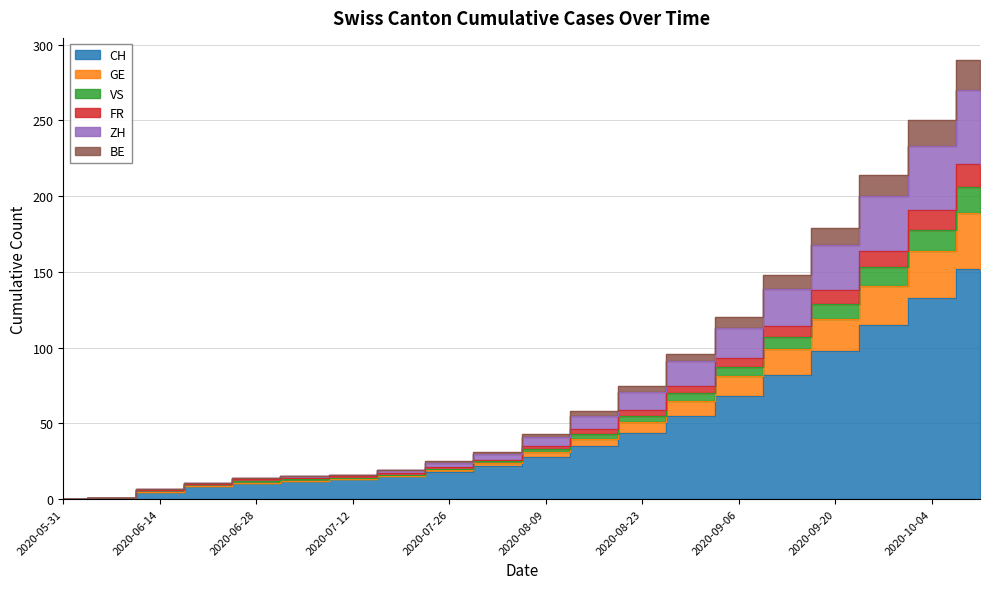

What is the label of the 20th point from the right?

2020-05-31